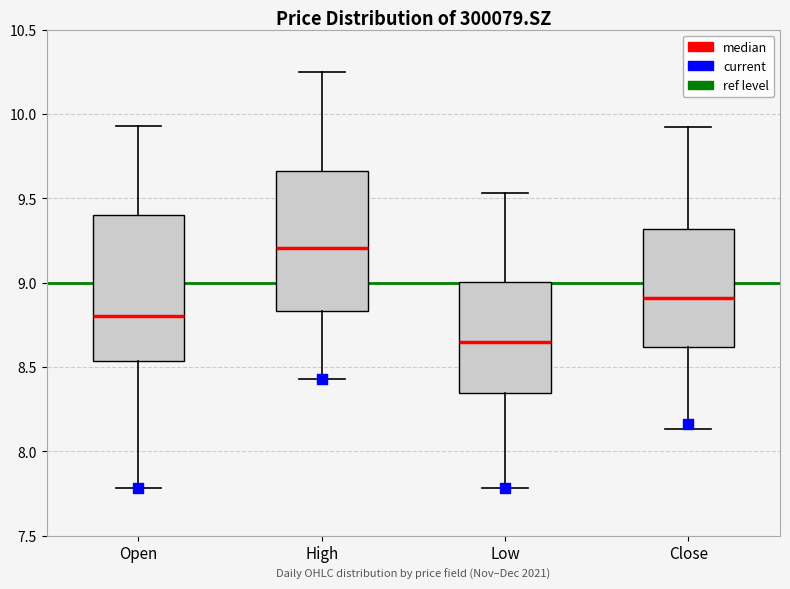

Which box's median line is the highest?

High